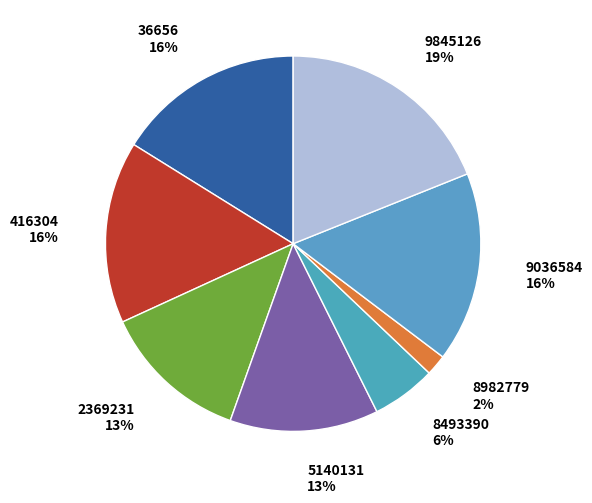

Count the number of slices in the pie.

8